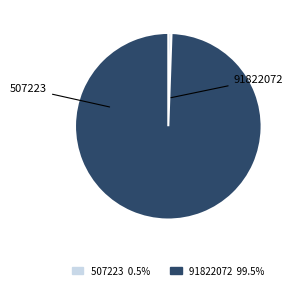

What is the ratio of the value at 91822072 to the value at 507223?

181.0